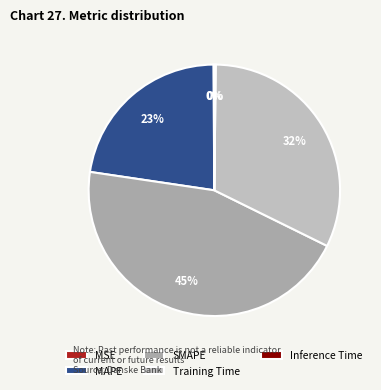

To the nearest percent, what percentage of the pie is Training Time?

32%